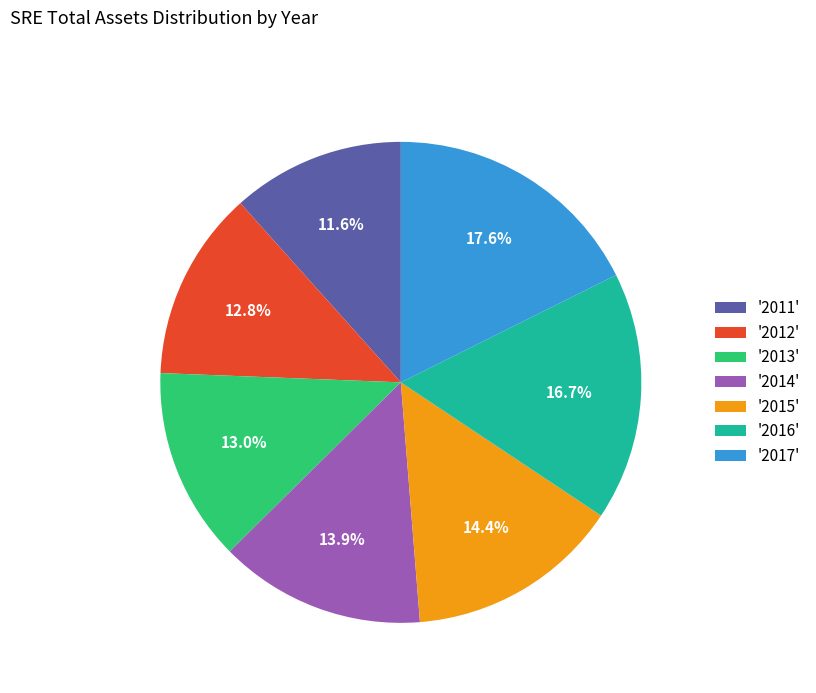

Approximately how many times larger is the value at '2015' compared to '2017'?

0.8